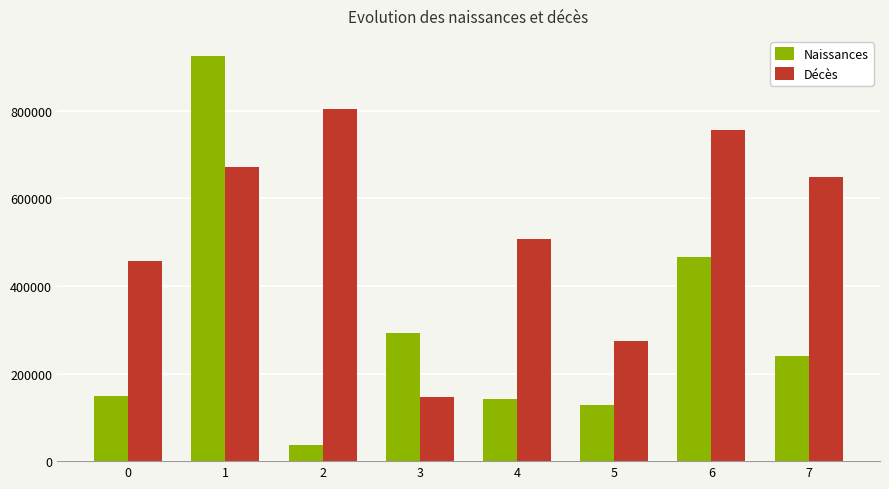

How many bars are there in each group?

2